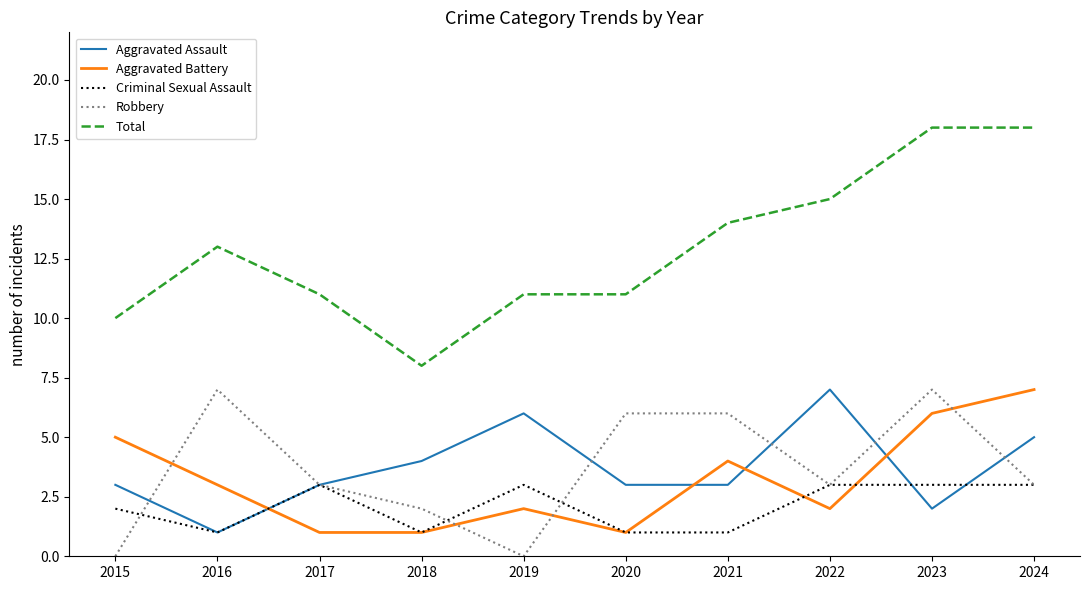

At 2019, list the series in order from largest to smallest.

Total, Aggravated Assault, Criminal Sexual Assault, Aggravated Battery, Robbery